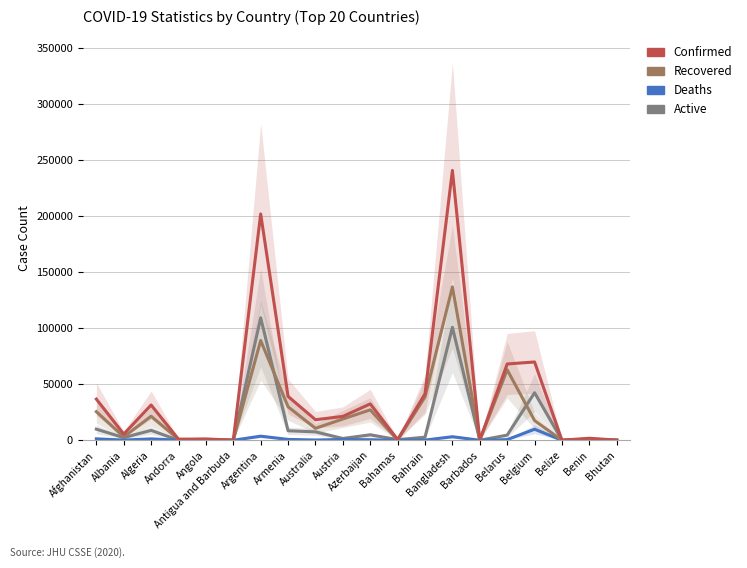

True or false: Confirmed and Recovered intersect in this chart.

False